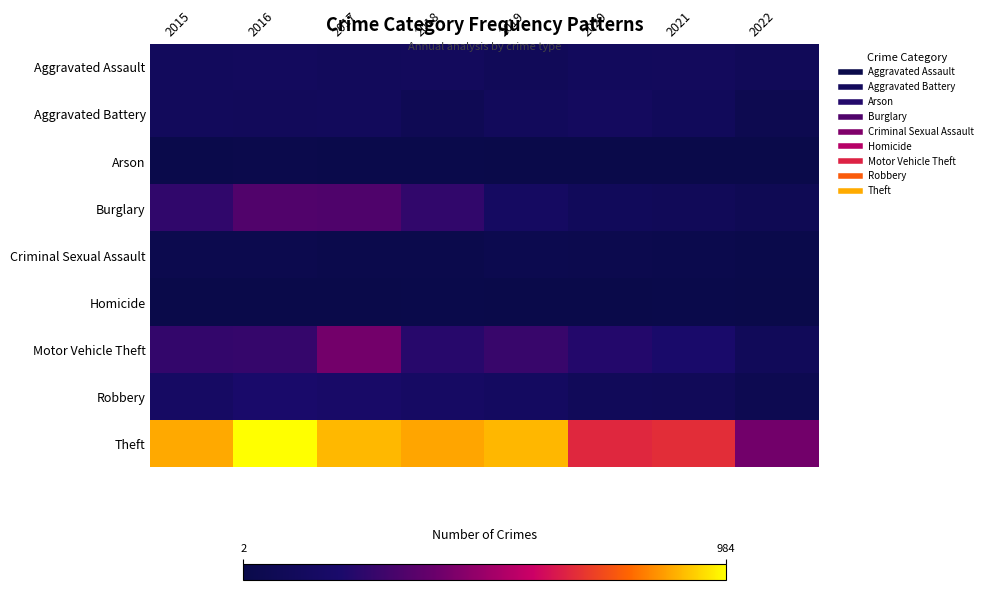

How many series are shown in this chart?

9